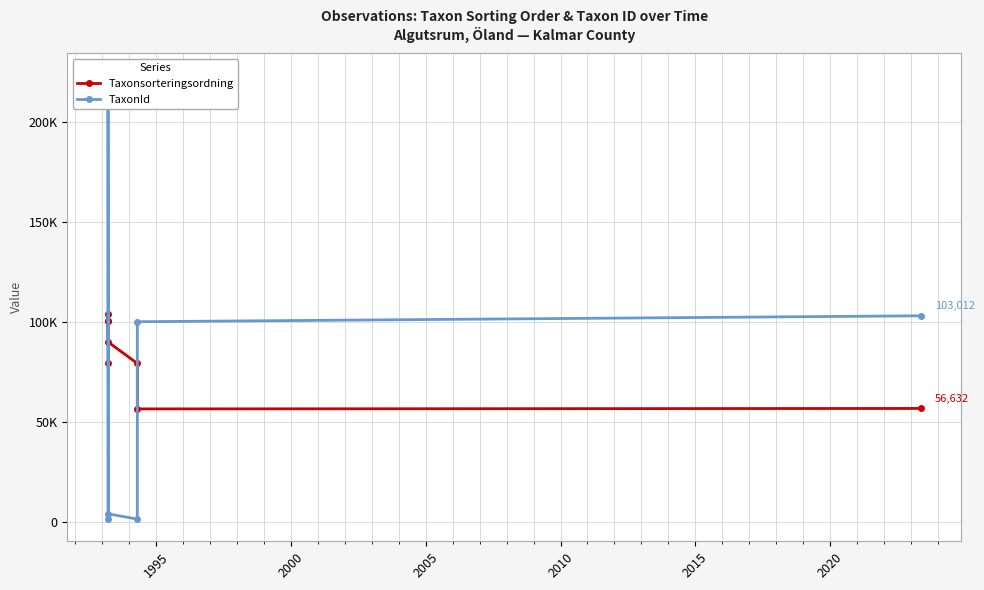

The value of Taxonsorteringsordning at 2020 is 56401. True or false?

True